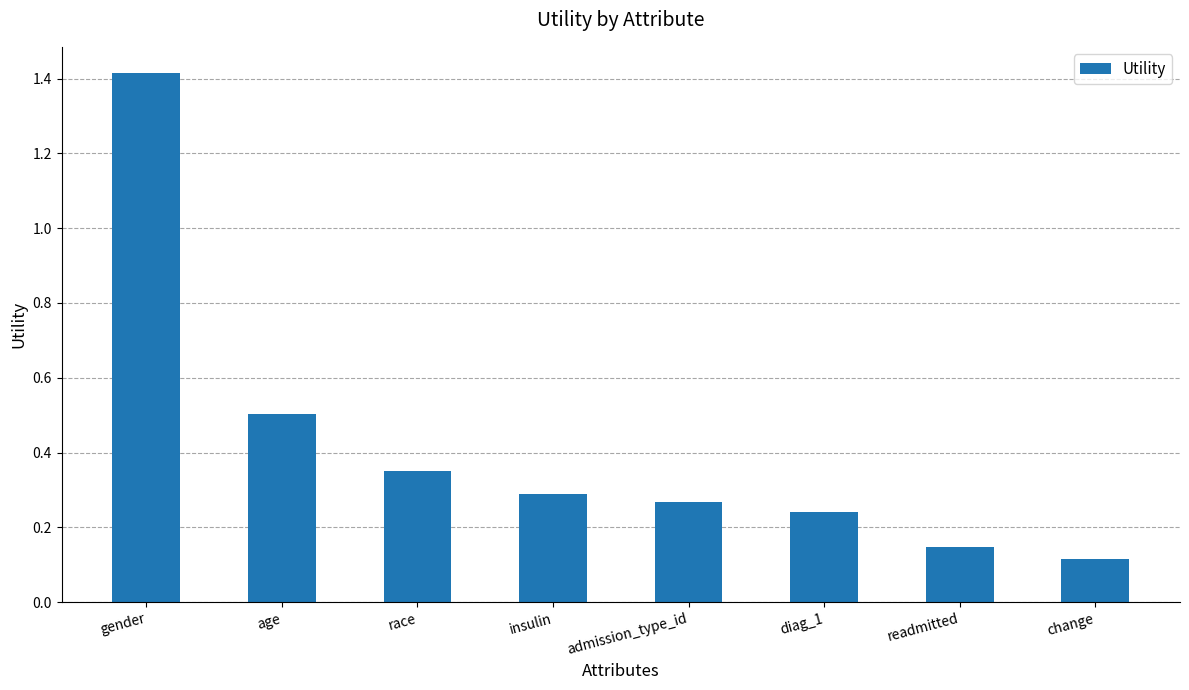

What is the label of the 4th bar from the left?

insulin